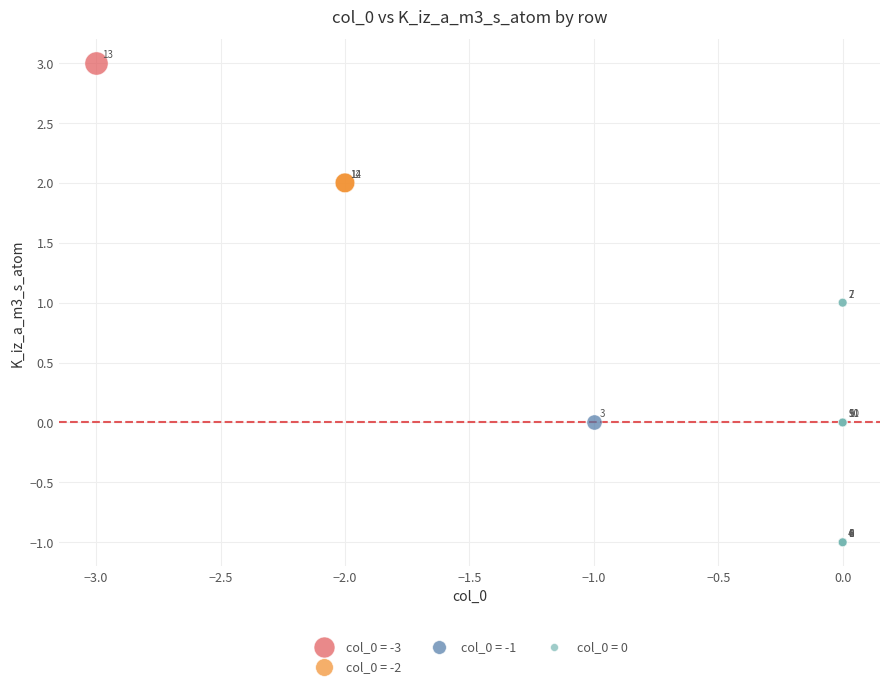

Which series reaches the minimum Y coordinate?

col_0 = 0